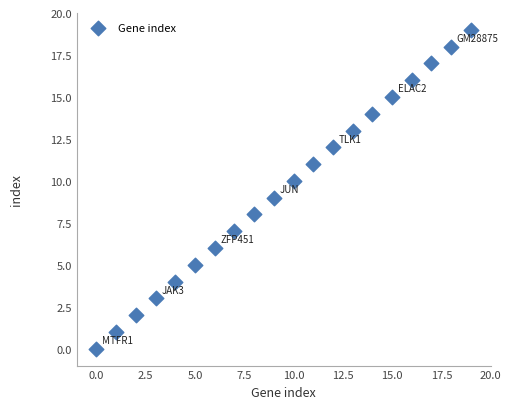

How many data points are displayed?

20